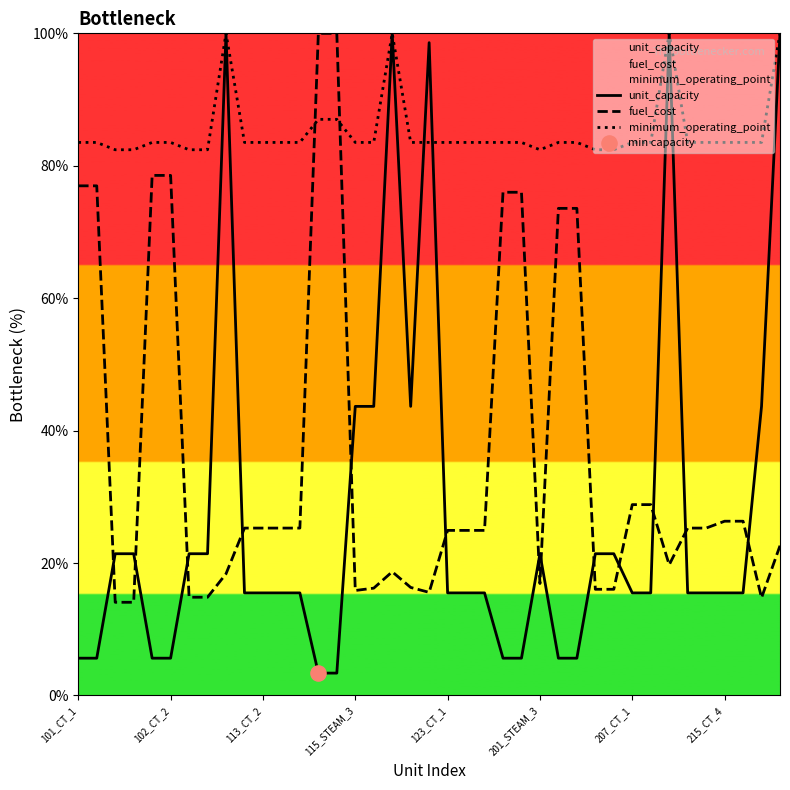

Which series has the largest total across all categories?

minimum_operating_point